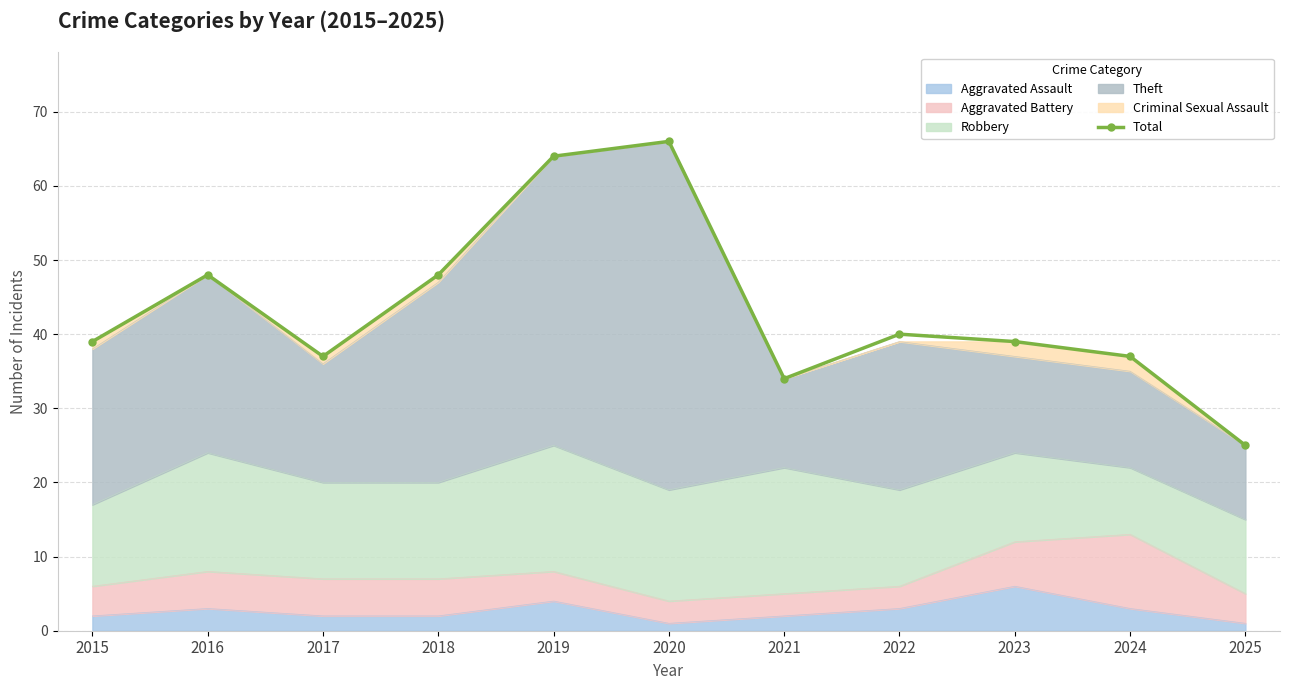

What is the minimum value shown in the chart?

25